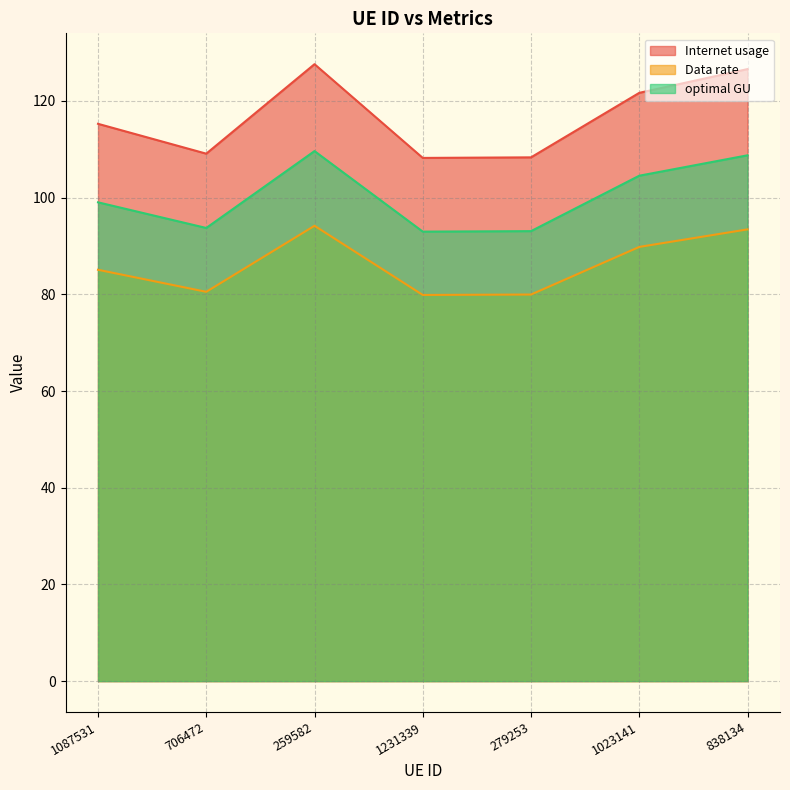

Between 706472 and 259582, which is larger?

259582